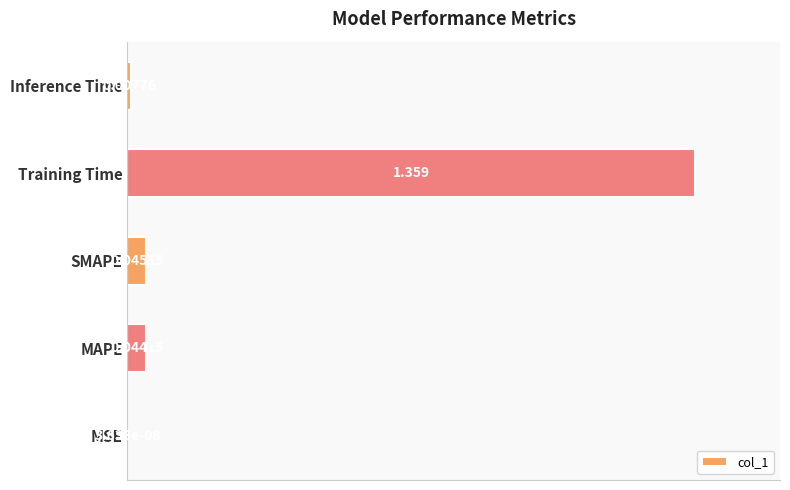

Where is the data nearest to the value 0?

MSE